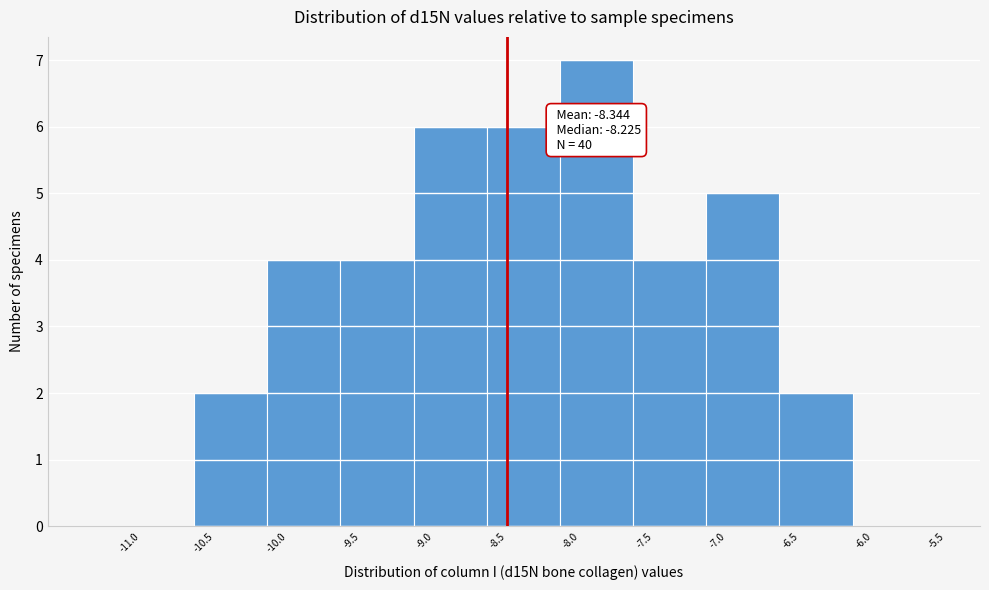

Which range on the x-axis has the tallest bar?

-8.14 to -7.64